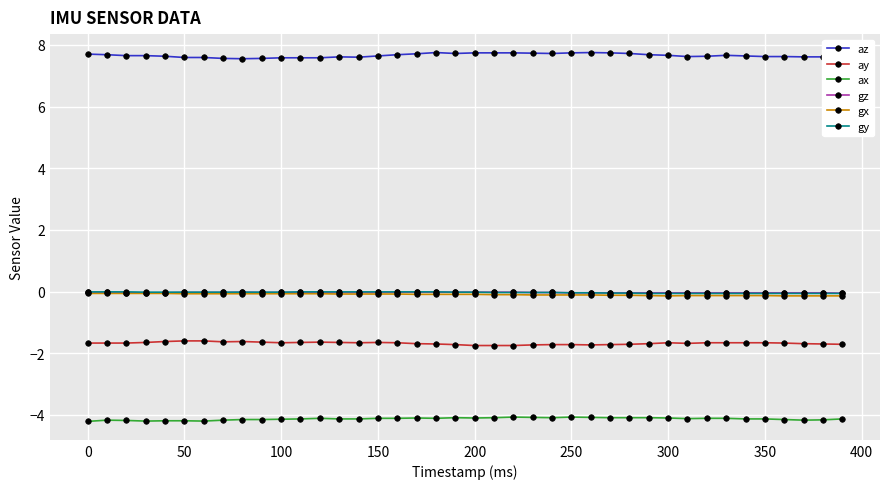

What is the value of the az point at the 36th from the left?

7.6